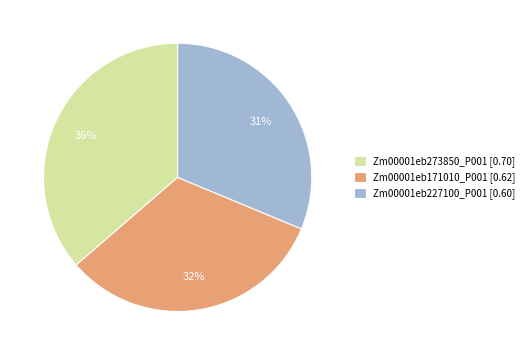

Count the number of slices in the pie.

3